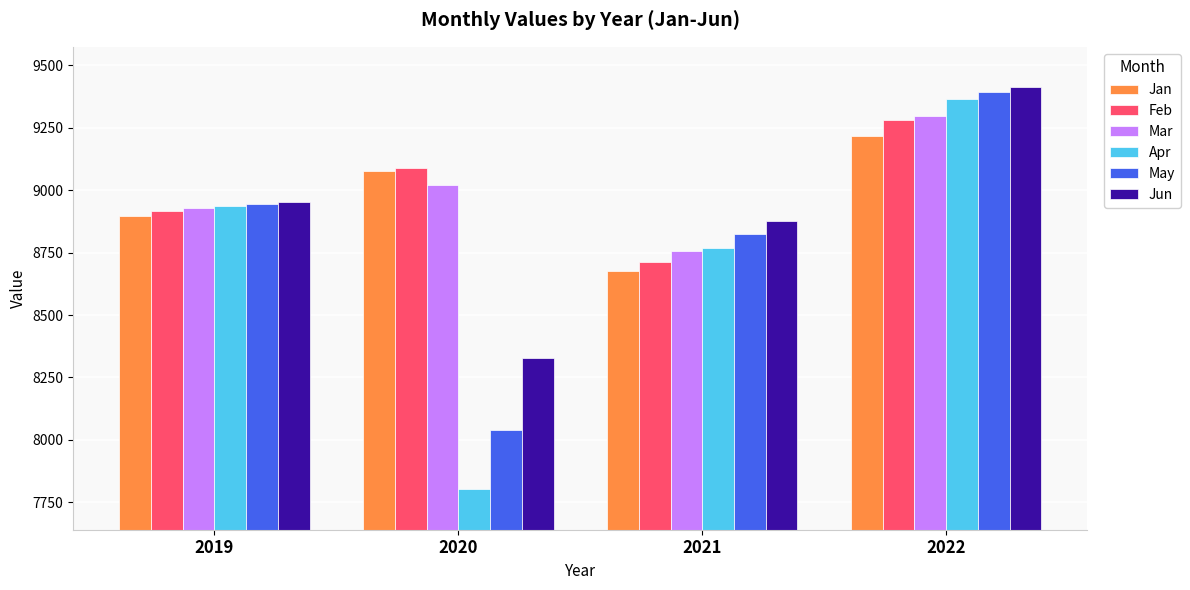

List the labels in order of Jun value, largest first.

2022, 2019, 2021, 2020